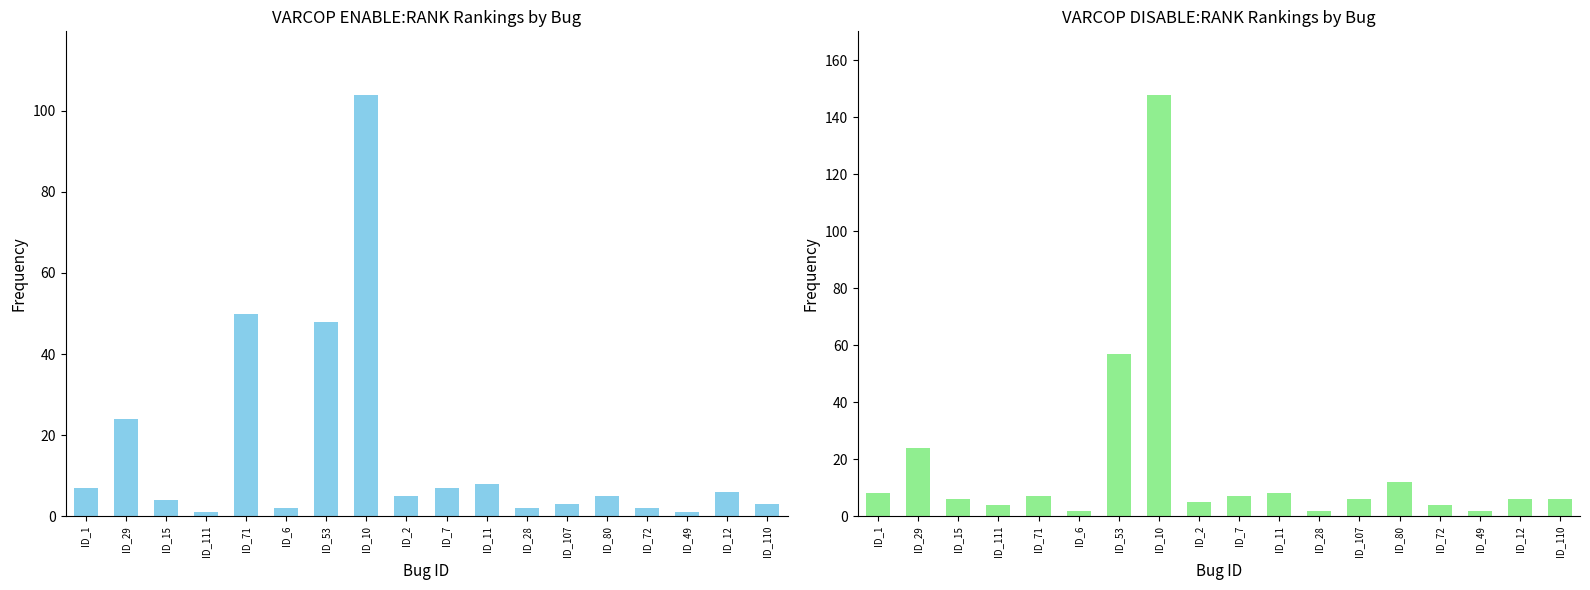

Rank the series by their maximum value, from lowest to highest.

VARCOP_ENABLE:RANK, VARCOP_DISABLE:RANK